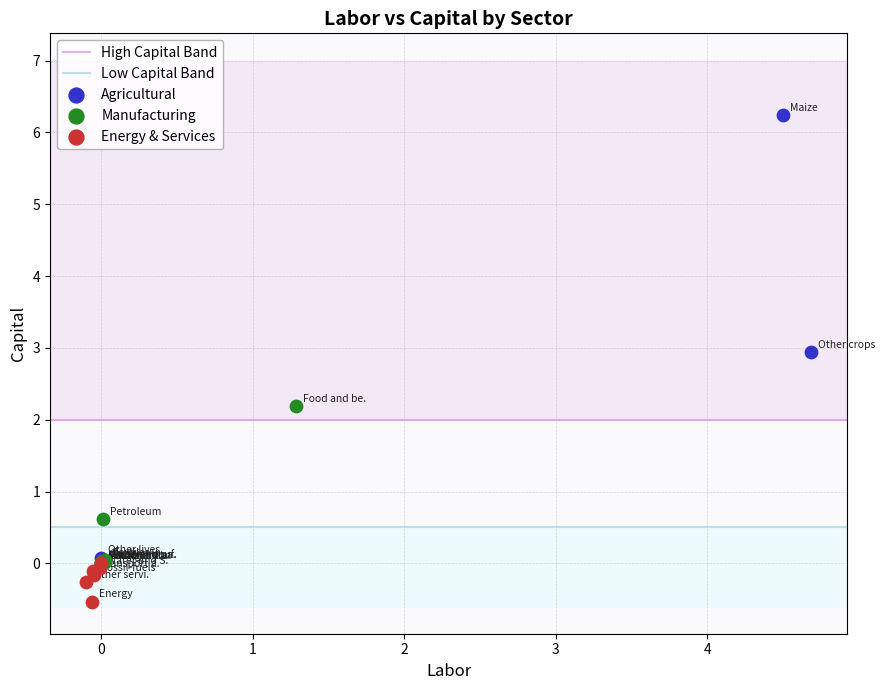

Which series has the widest spread of Y values?

Agricultural